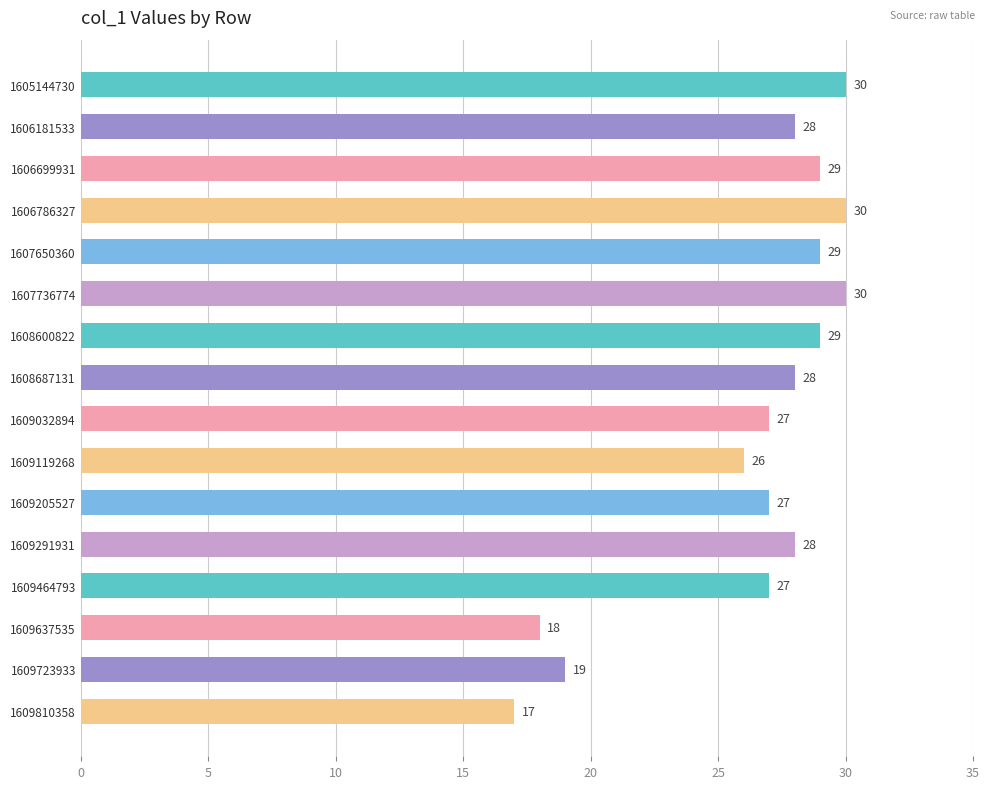

What is the value of the 12th bar from the top?

28